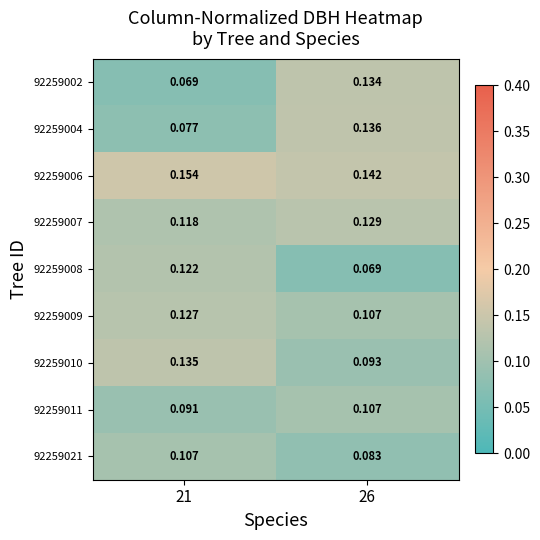

What is the spread (max minus min) of values at 21?

0.1